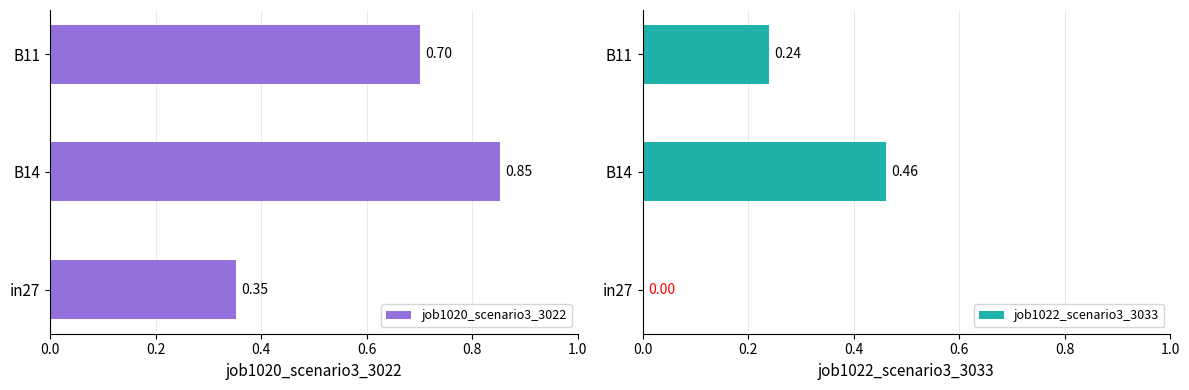

How many values in job1022_scenario3_3033 are above zero?

2